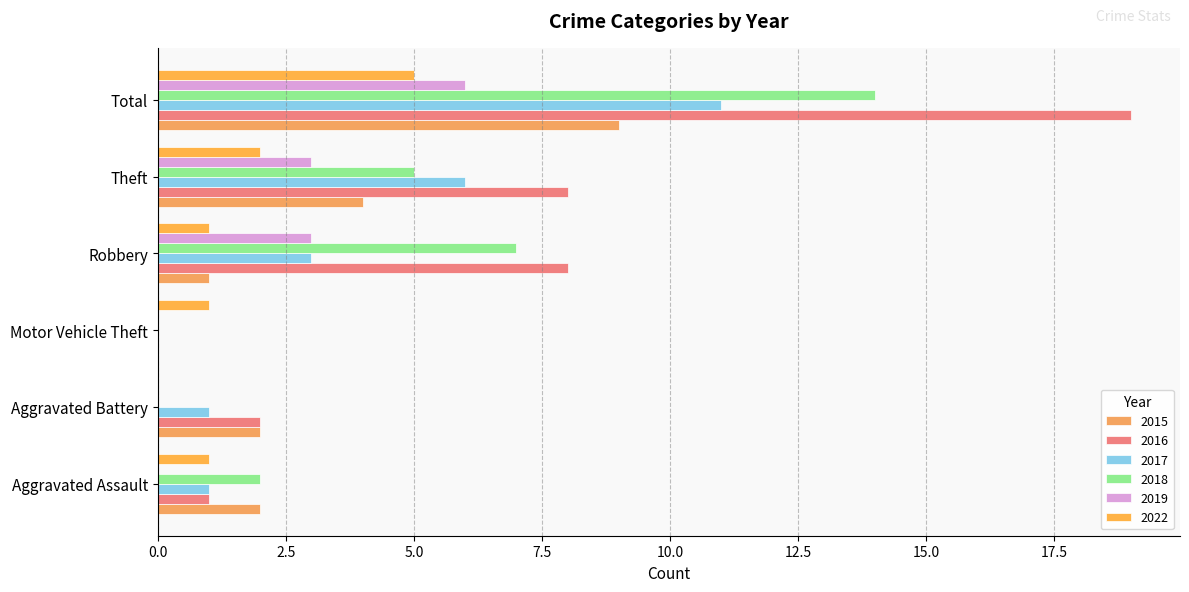

Reading left to right, transcribe all the data shown in this chart.

2015: Aggravated Assault=2	Aggravated Battery=2	Motor Vehicle Theft=0	Robbery=1	Theft=4	Total=9
2016: Aggravated Assault=1	Aggravated Battery=2	Motor Vehicle Theft=0	Robbery=8	Theft=8	Total=19
2017: Aggravated Assault=1	Aggravated Battery=1	Motor Vehicle Theft=0	Robbery=3	Theft=6	Total=11
2018: Aggravated Assault=2	Aggravated Battery=0	Motor Vehicle Theft=0	Robbery=7	Theft=5	Total=14
2019: Aggravated Assault=0	Aggravated Battery=0	Motor Vehicle Theft=0	Robbery=3	Theft=3	Total=6
2022: Aggravated Assault=1	Aggravated Battery=0	Motor Vehicle Theft=1	Robbery=1	Theft=2	Total=5